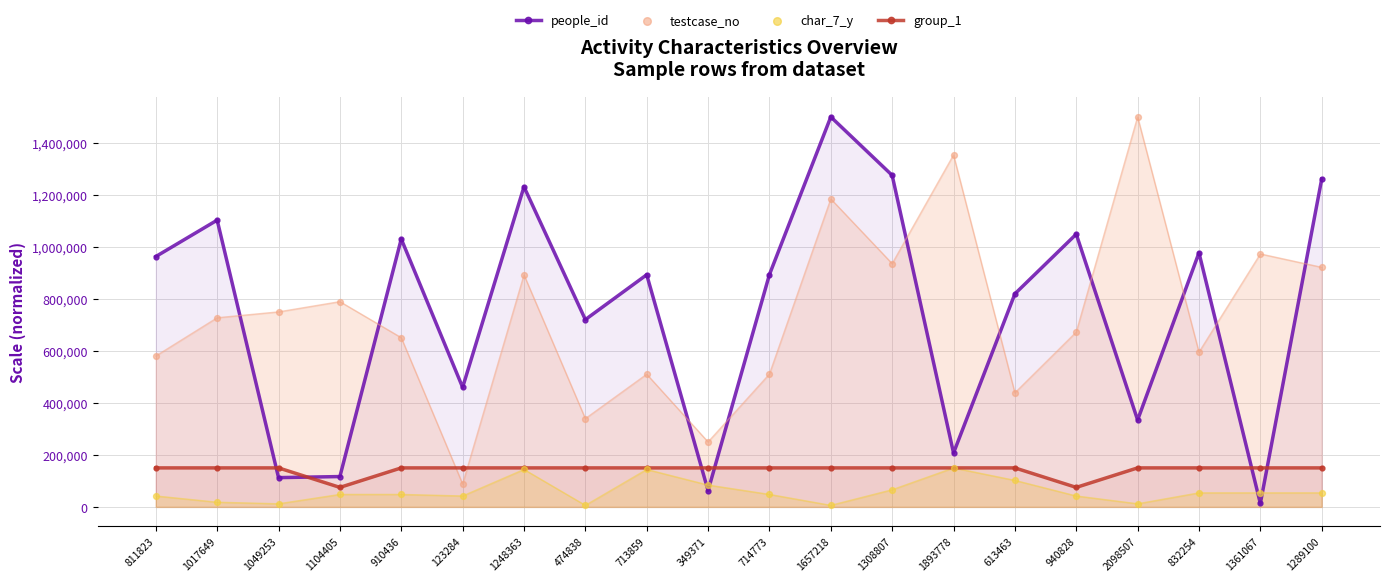

What are all the series names shown in the legend?

people_id, group_1, testcase_no, char_7_y